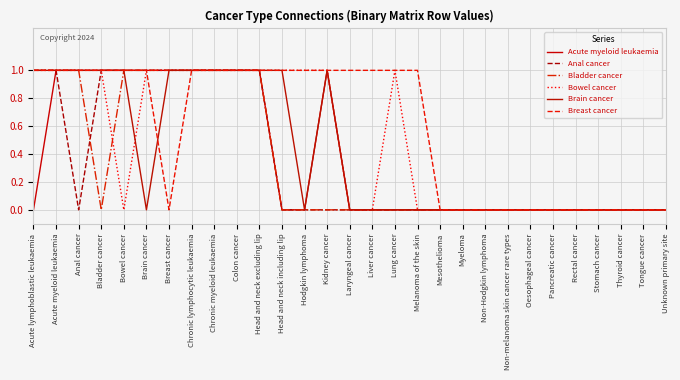

Which series has the largest range (max minus min)?

Acute myeloid leukaemia